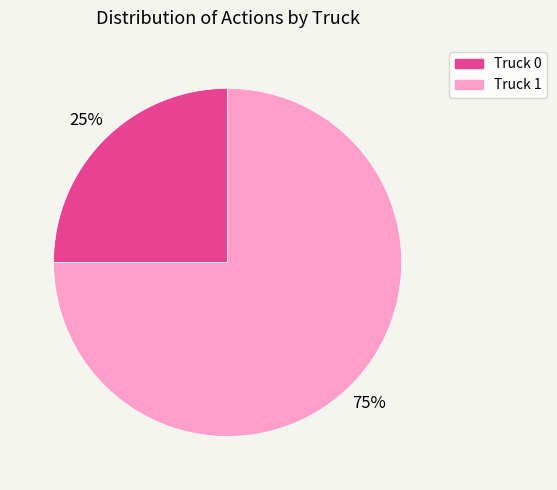

What percentage is the Truck 1 slice, to the nearest percent?

75%